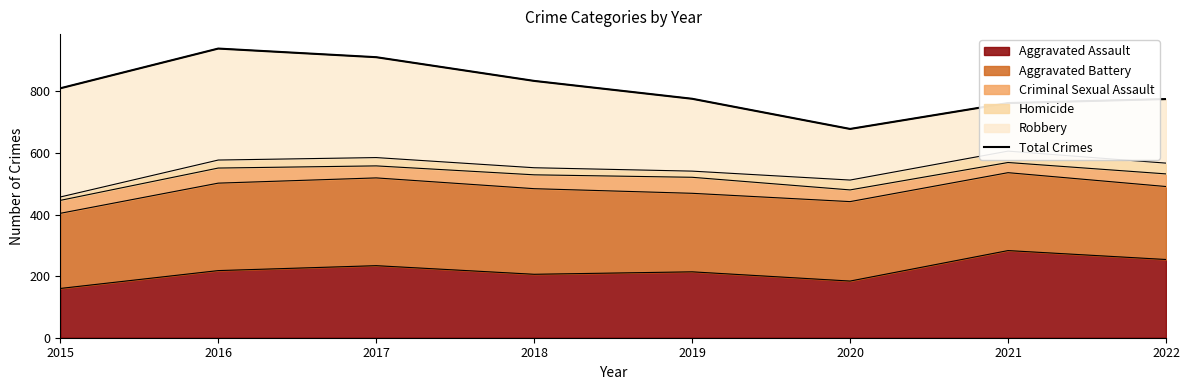

How many values are below 810?

4